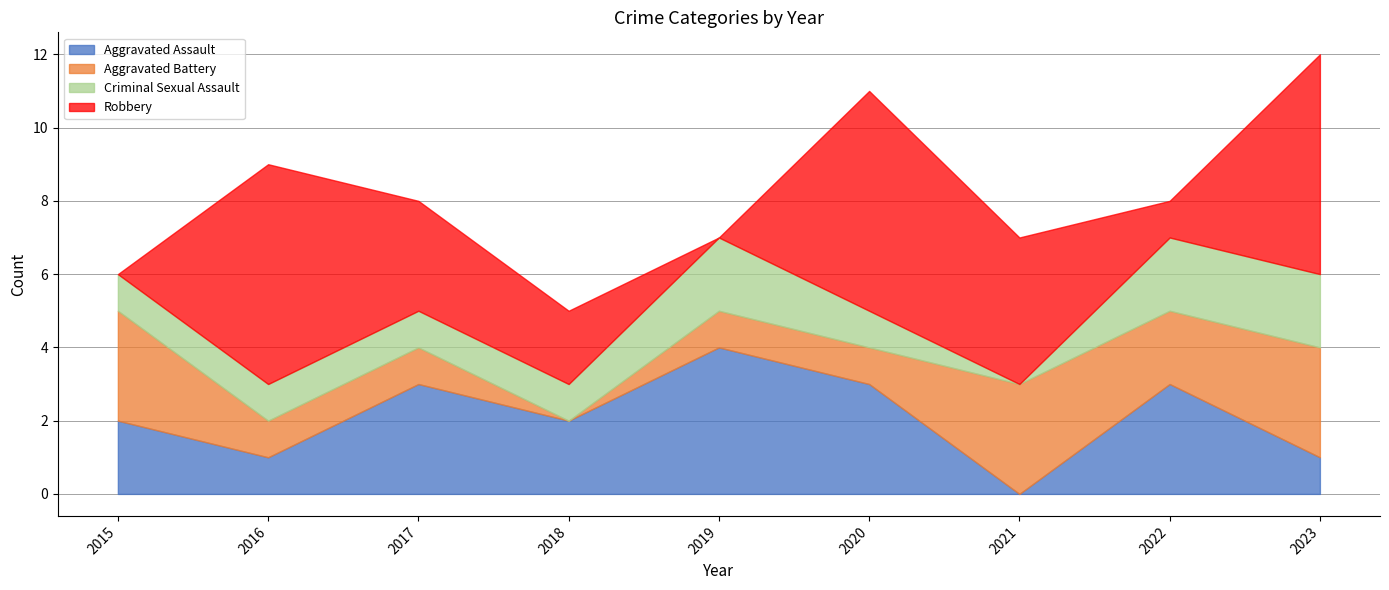

How many distinct data groups are displayed?

4